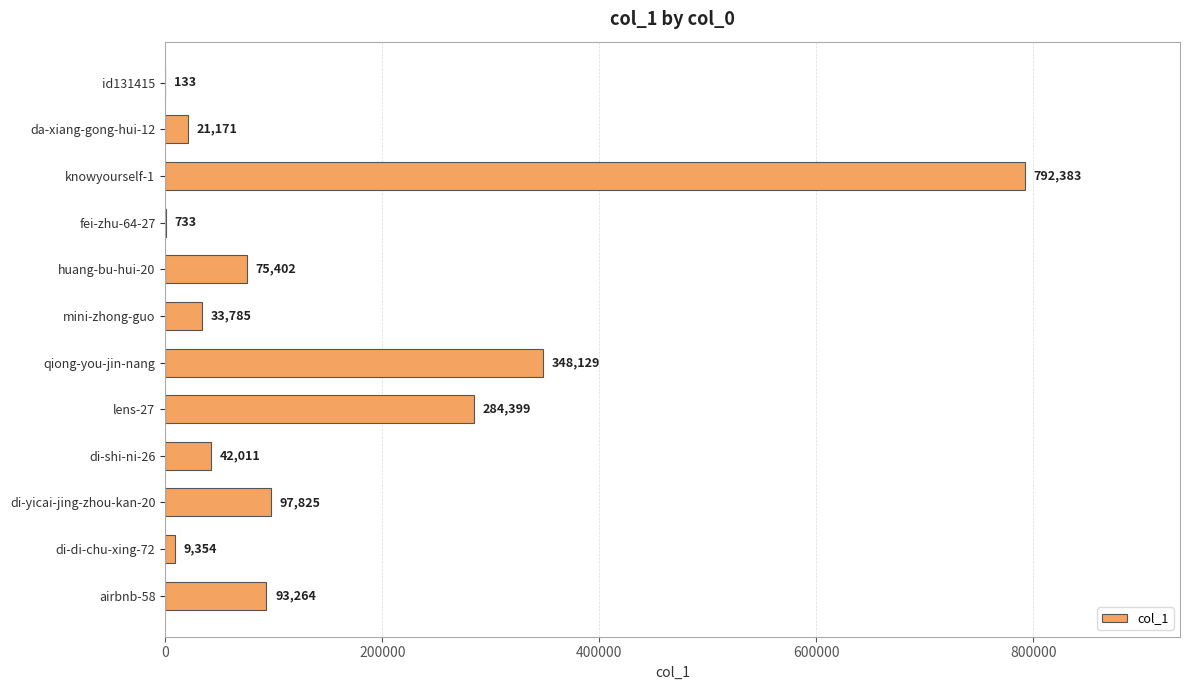

What is the sum of all values?

1798589